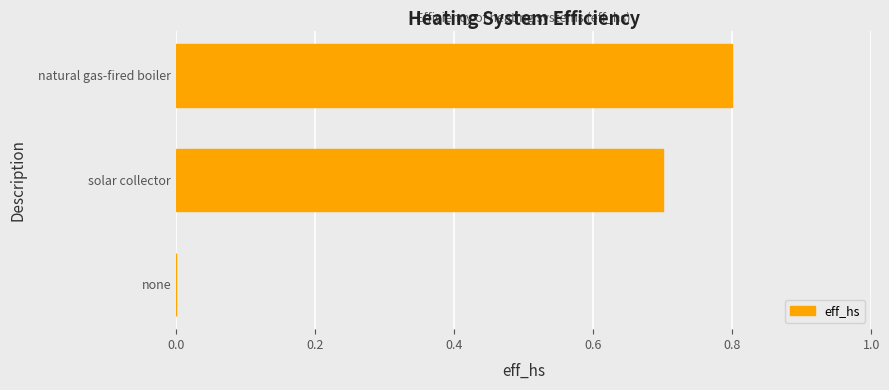

Between solar collector and natural gas-fired boiler, which is larger?

natural gas-fired boiler